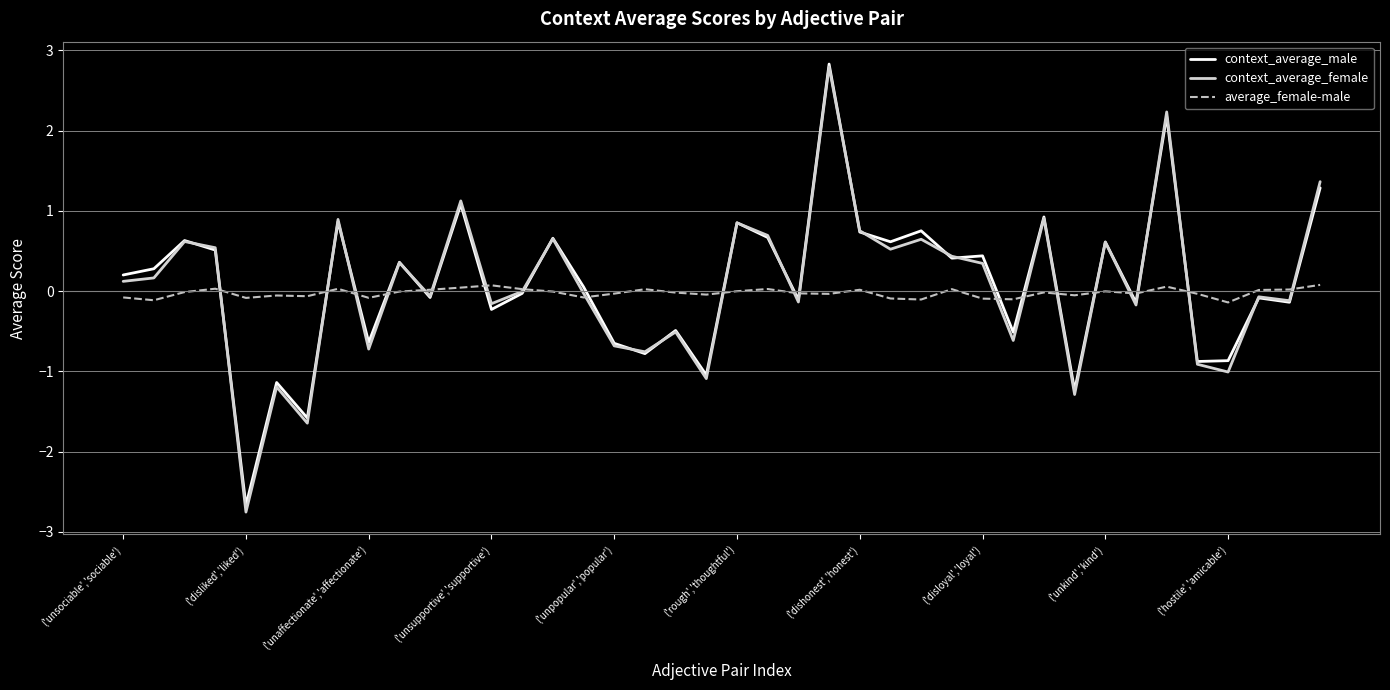

What is the smallest value displayed?

-2.8